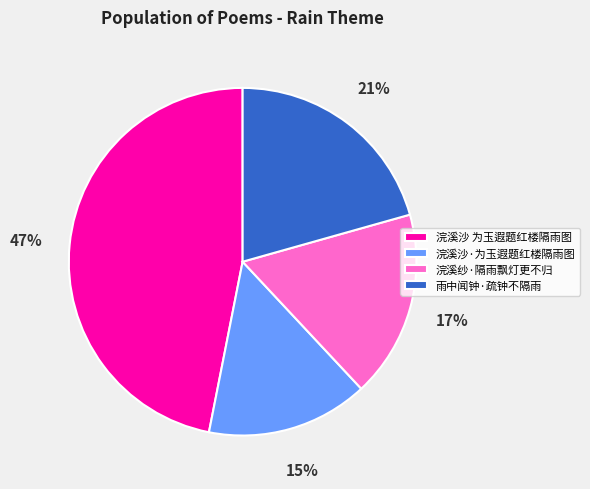

Rank the categories by value from highest to lowest.

浣溪沙 为玉遐题红楼隔雨图, 雨中闻钟·疏钟不隔雨, 浣溪纱·隔雨飘灯更不归, 浣溪沙·为玉遐题红楼隔雨图